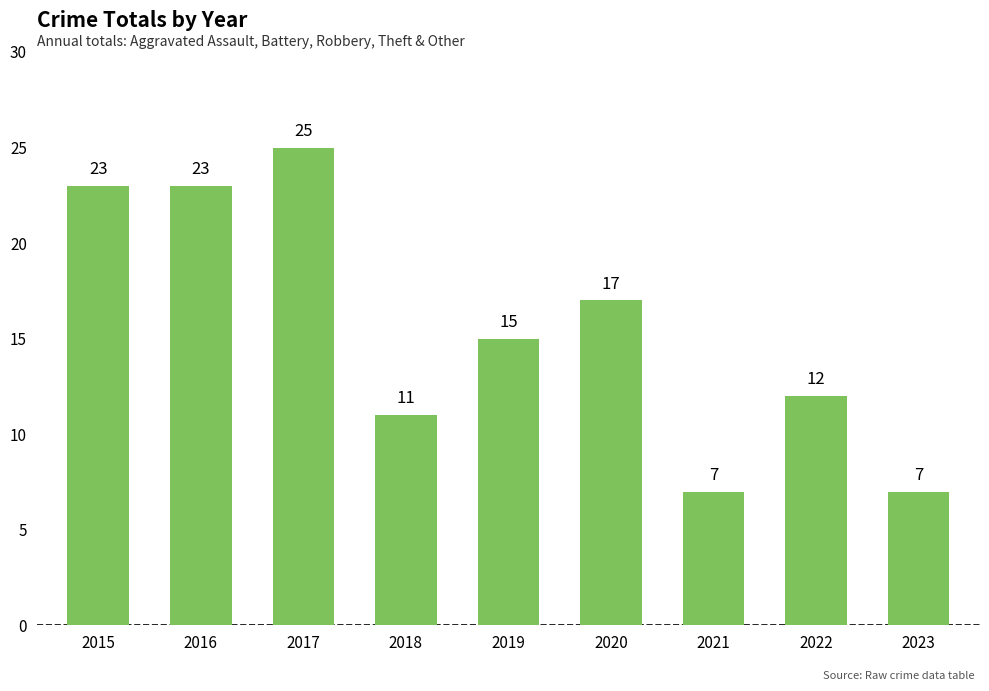

What is the ratio of the value at 2017 to the value at 2015?

1.1